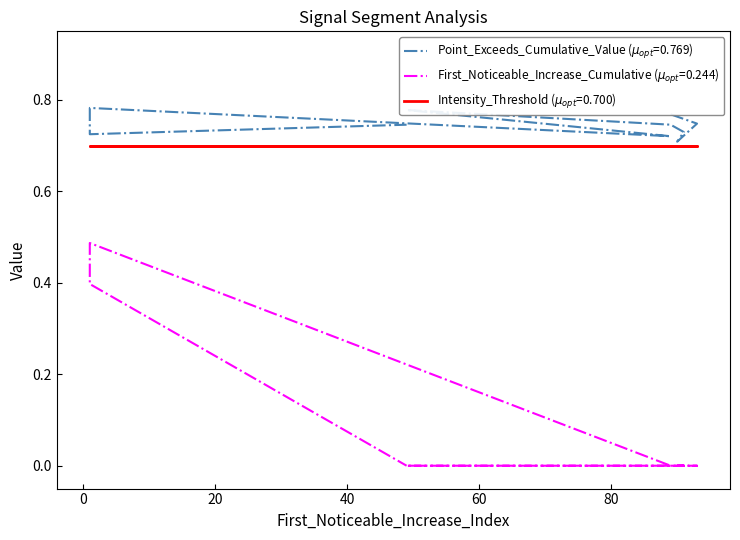

Is the value of Point_Exceeds_Cumulative_Value at 49 greater than the value of First_Noticeable_Increase_Cumulative_Value at 89?

Yes